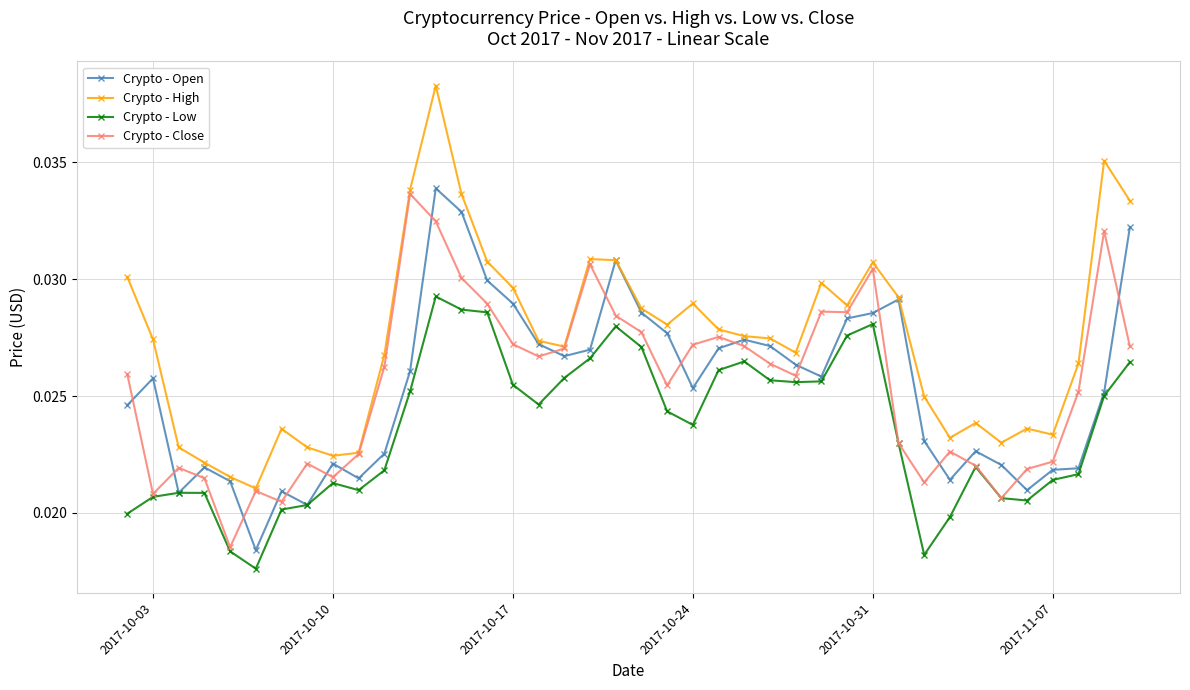

How many categories are shown in the chart?

40